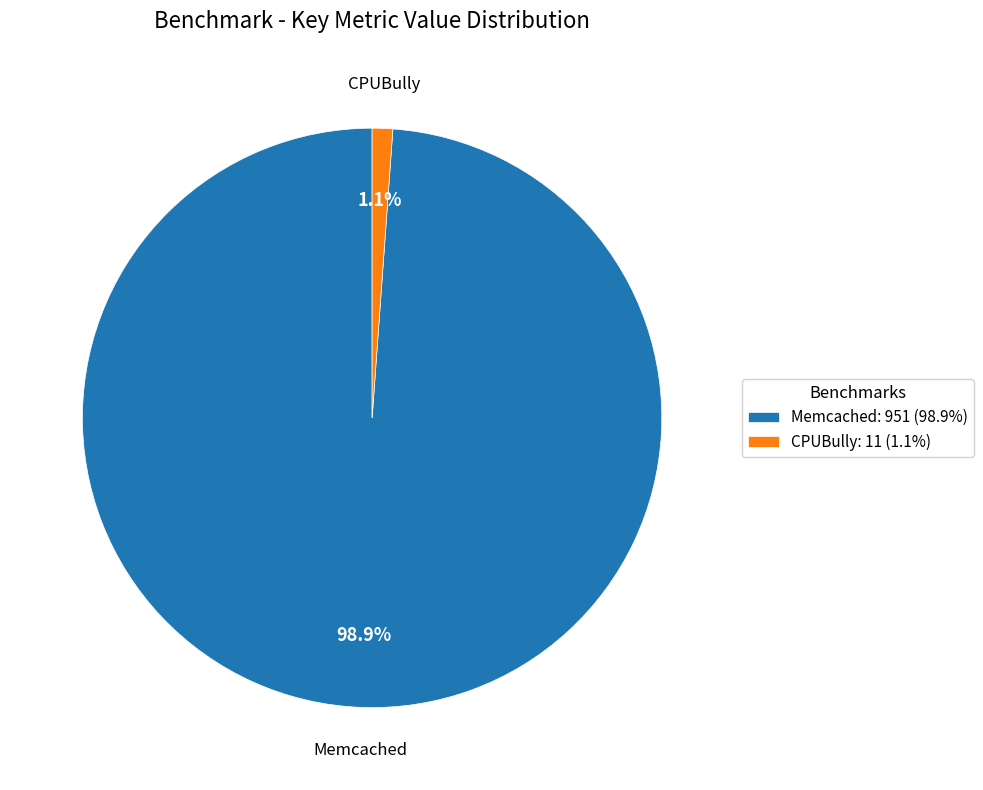

How many slices are in this pie chart?

2